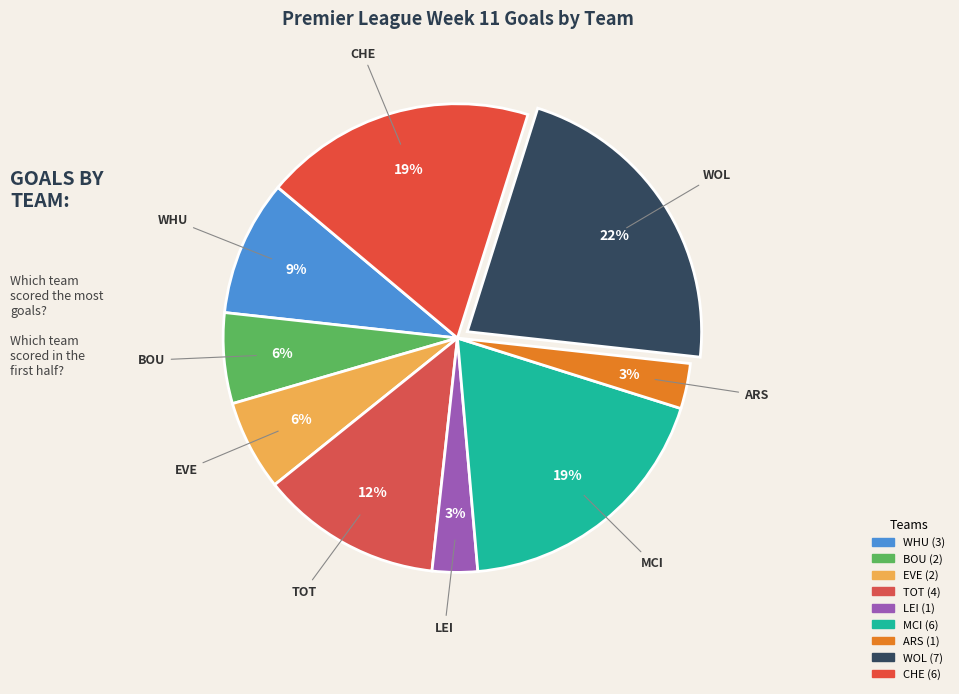

Between MCI and EVE, which is larger?

MCI